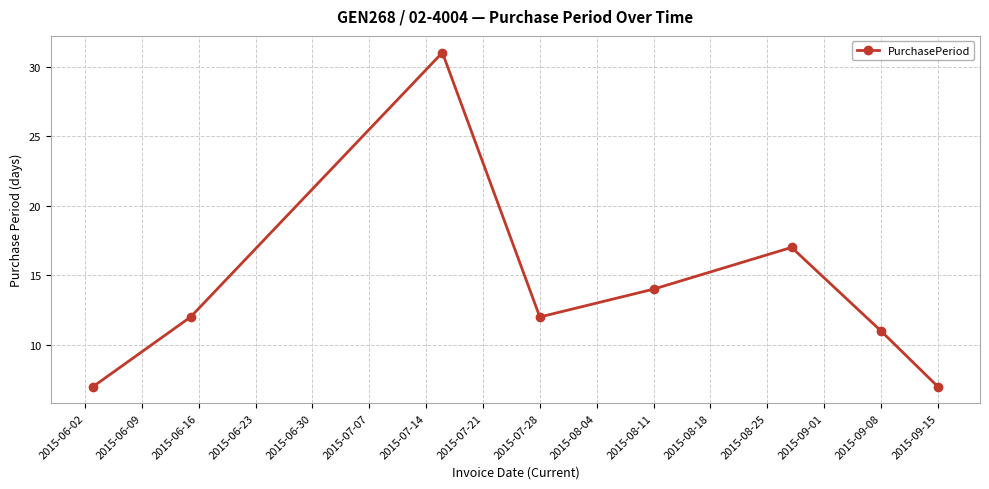

How many series are shown in this chart?

1